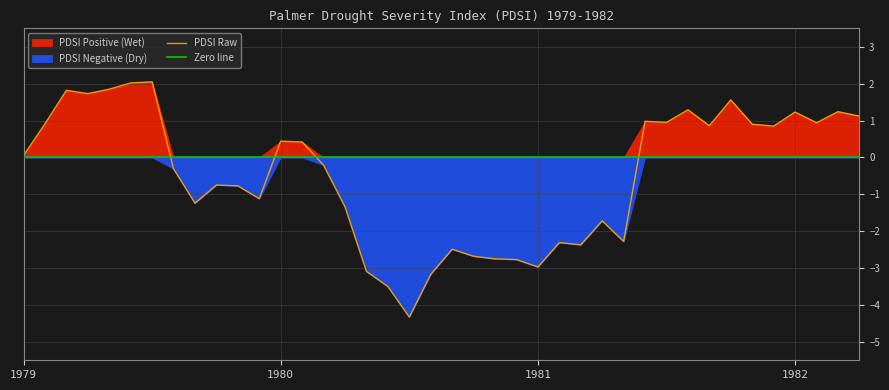

How many interior local valleys does the PDSI_raw series have?

11